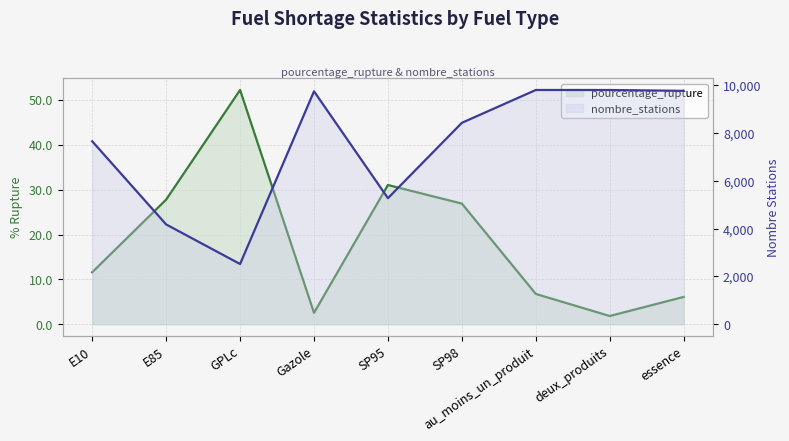

At E10, list the series in order from largest to smallest.

nombre_stations, pourcentage_rupture